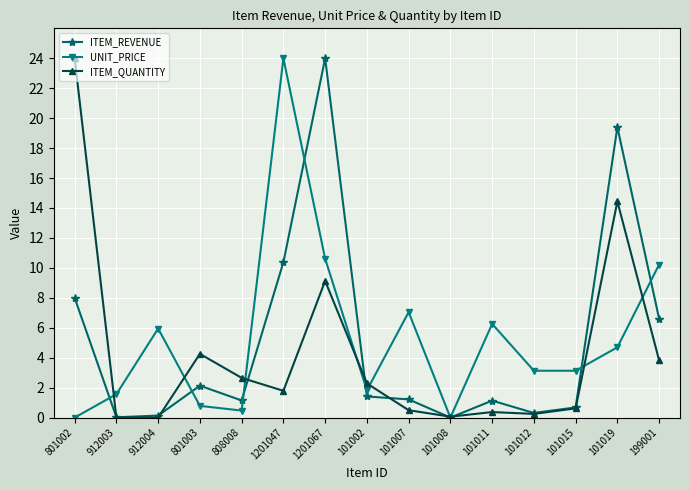

At how many categories does at least one series exceed 4?

9